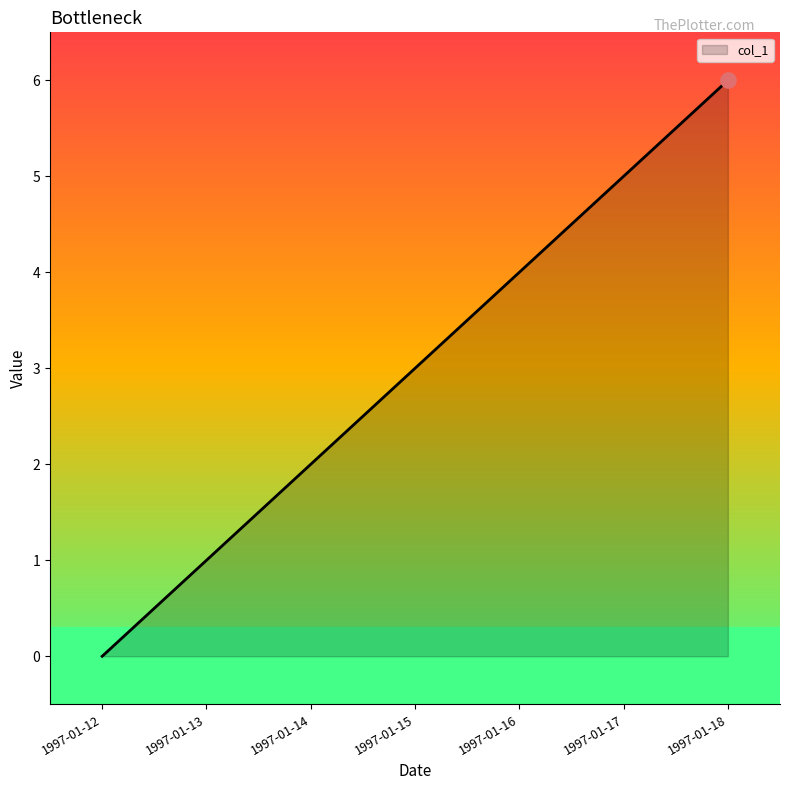

Between 1997-01-16 and 1997-01-13, which is larger?

1997-01-16